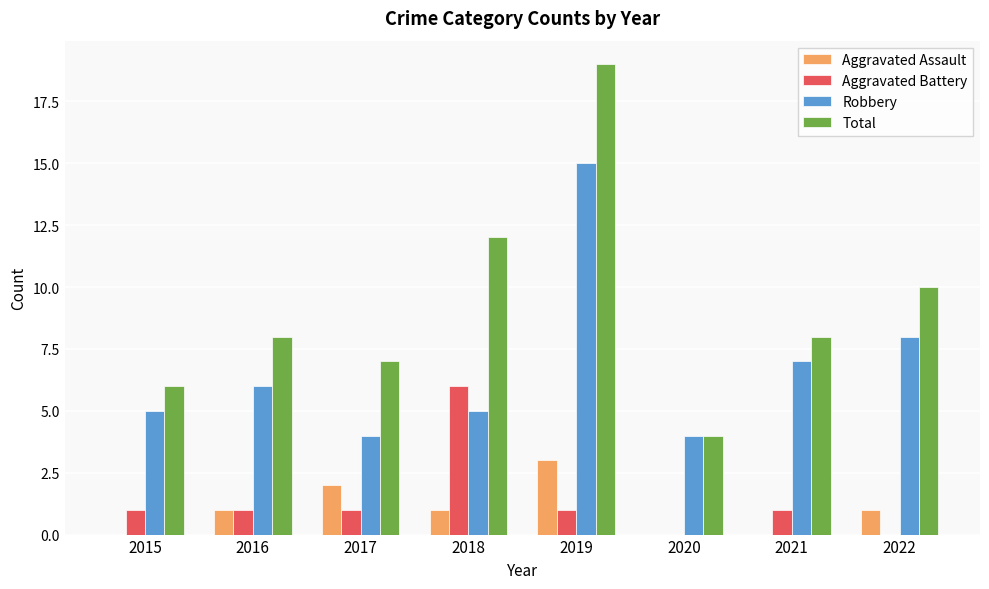

Count the number of data series in this chart.

4